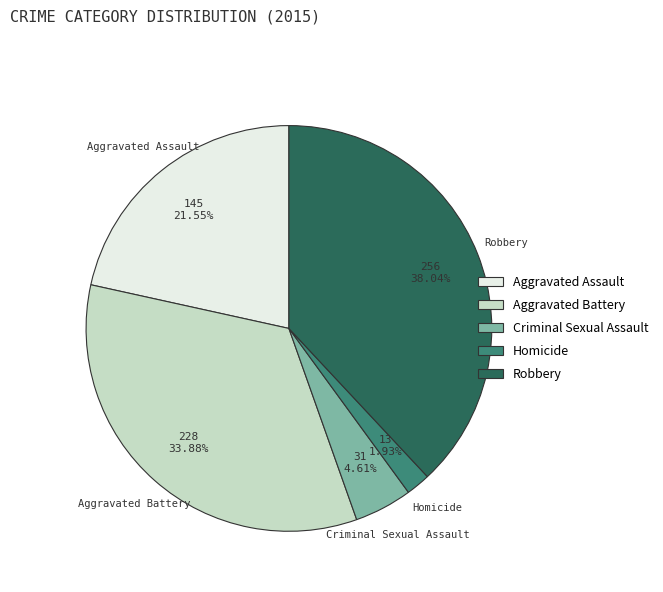

The Aggravated Assault slice represents 22% of the pie. True or false?

True